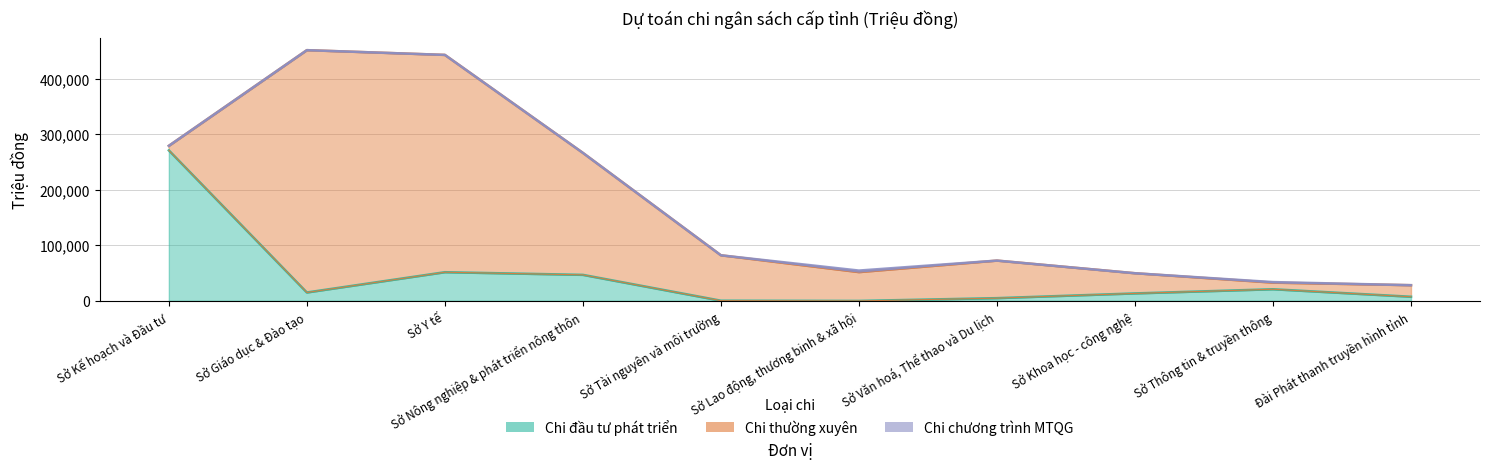

At which label does Chi thường xuyên first exceed 67587?

Sở Giáo dục & Đào tạo